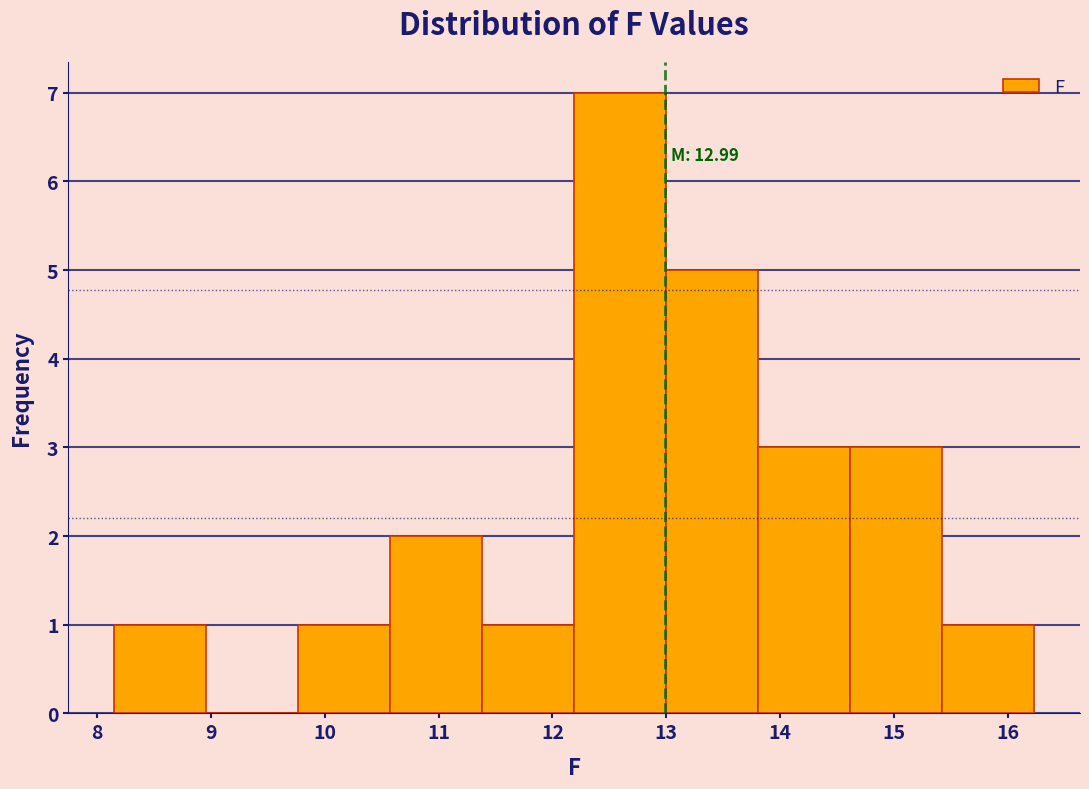

Which range on the x-axis has the tallest bar?

12.2 to 13.0